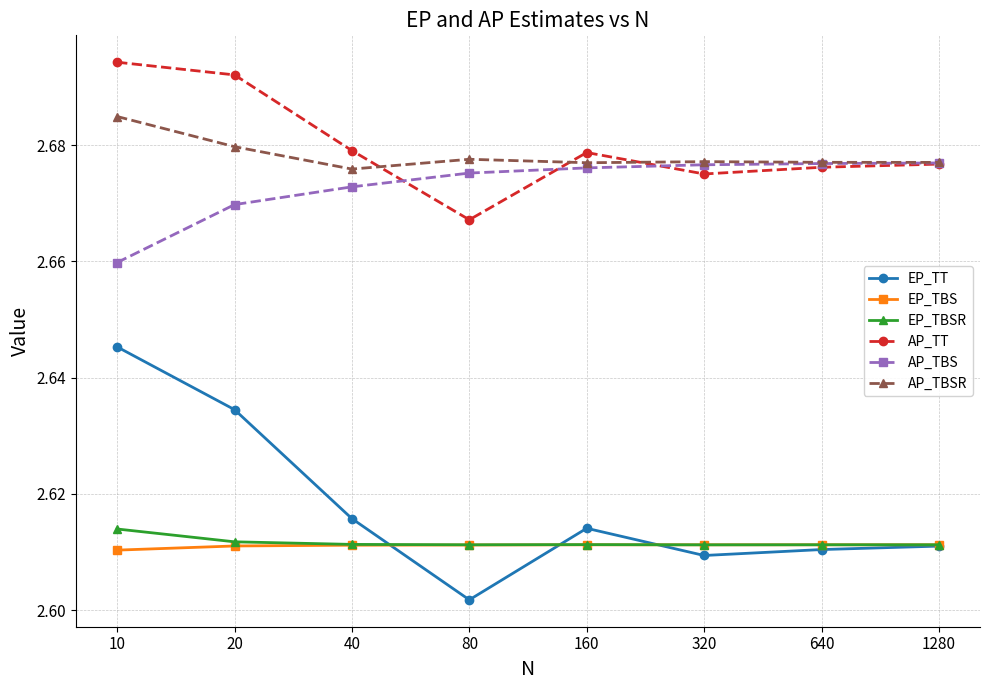

In AP_TBSR, how many points are higher than both neighbors (excluding endpoints)?

2